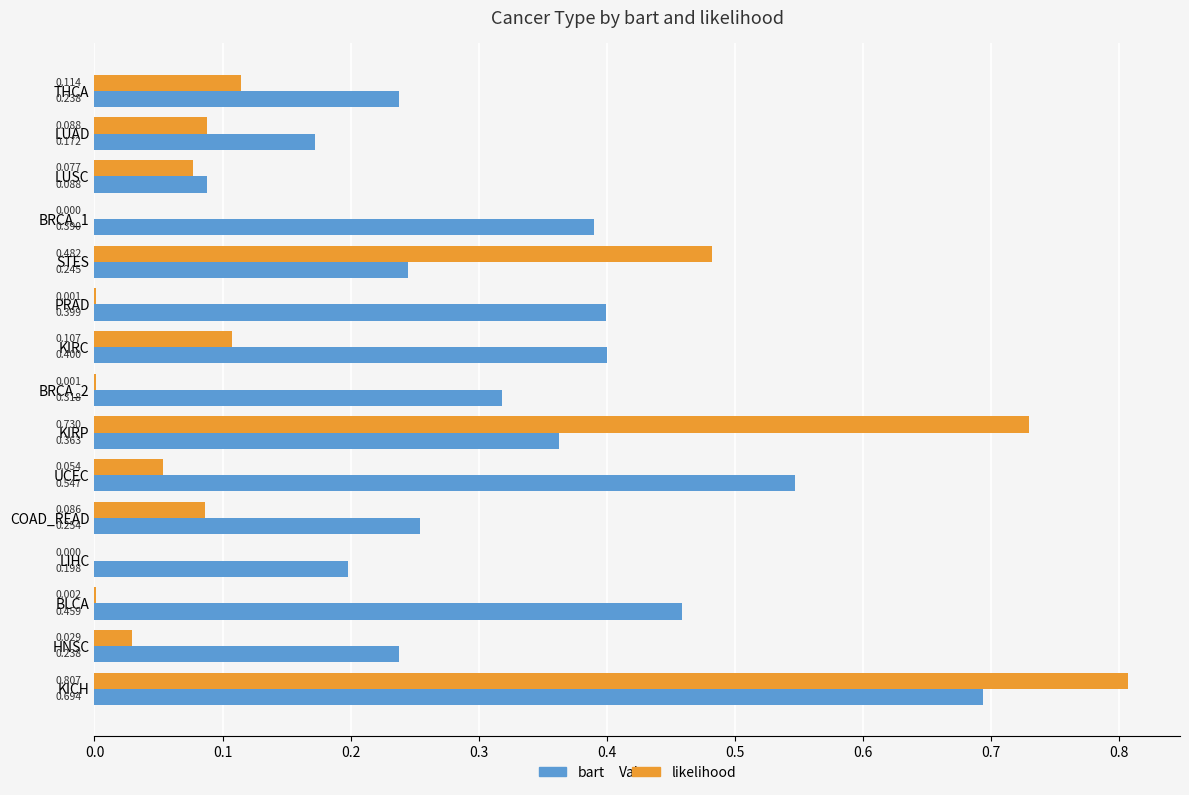

Is the value of bart at BLCA greater than the value of likelihood at KIRC?

Yes